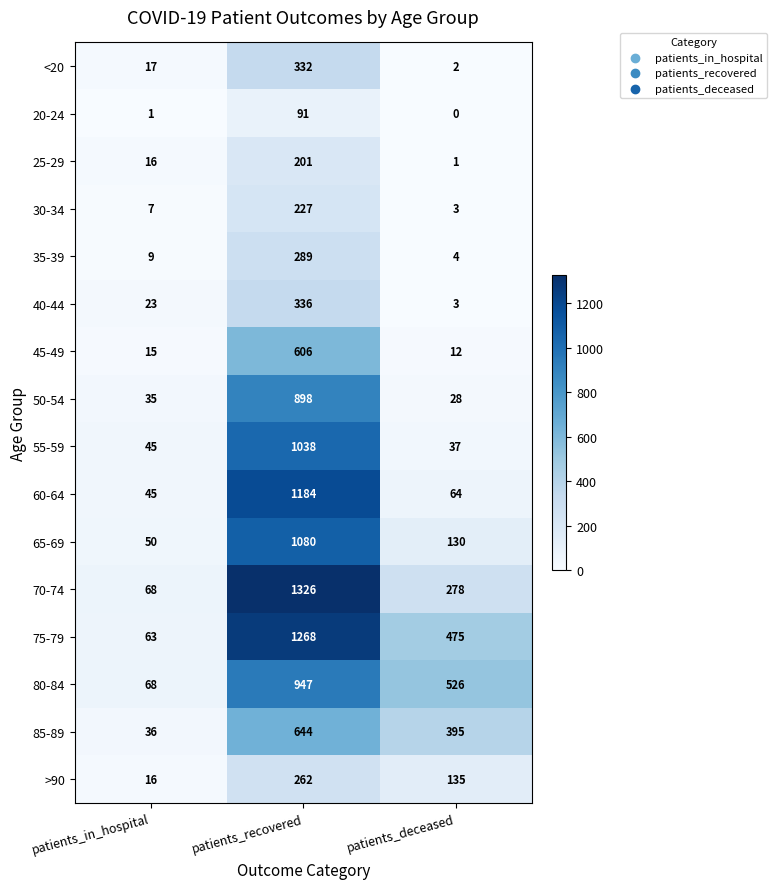

At which category is the sum across all series the highest?

patients_recovered